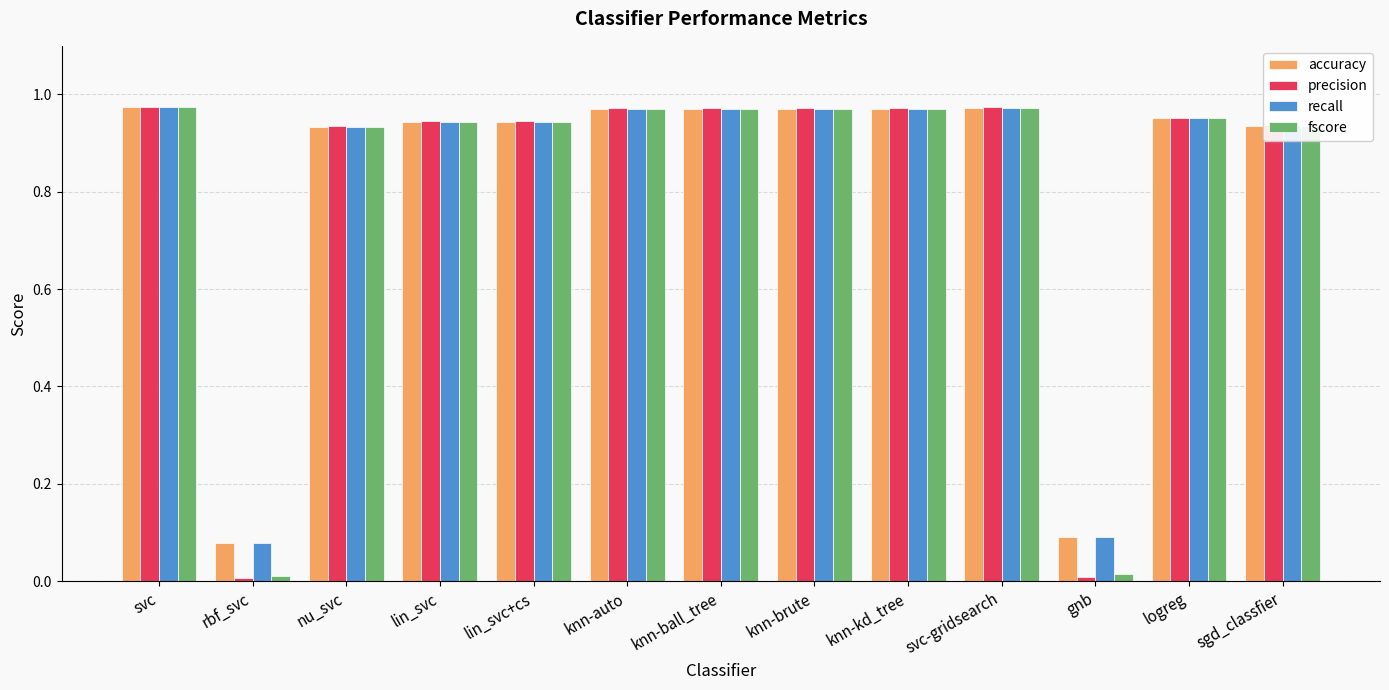

Which series has the largest range (max minus min)?

precision